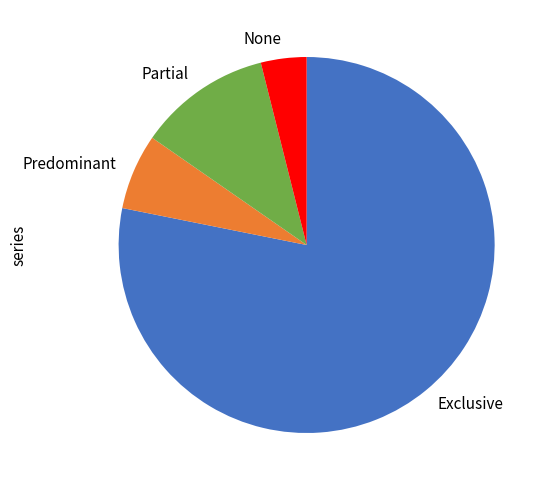

Which has a higher value, Exclusive or Predominant?

Exclusive